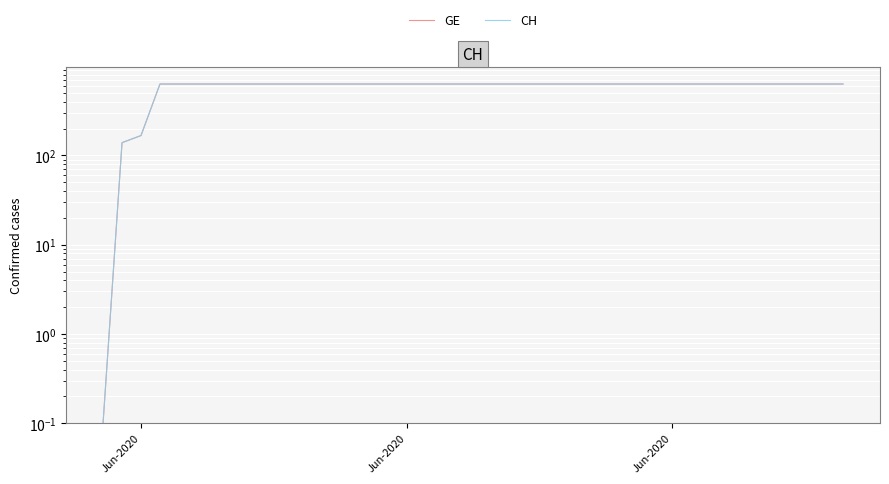

What is the minimum value for GE?

0.1